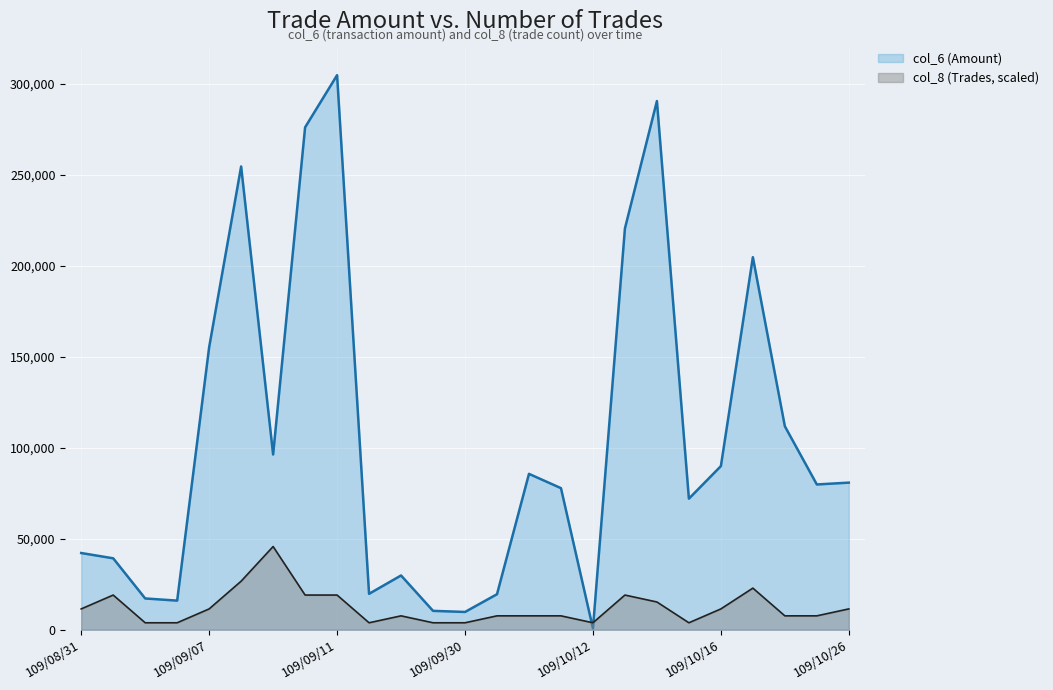

Is it true that col_8 (Trades, scaled) equals 43485.1 at 109/10/16?

False